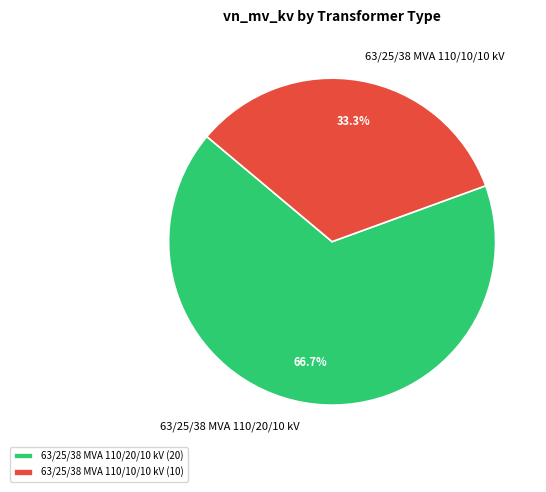

Is it true that 63/25/38 MVA 110/10/10 kV is 33% of the pie?

True